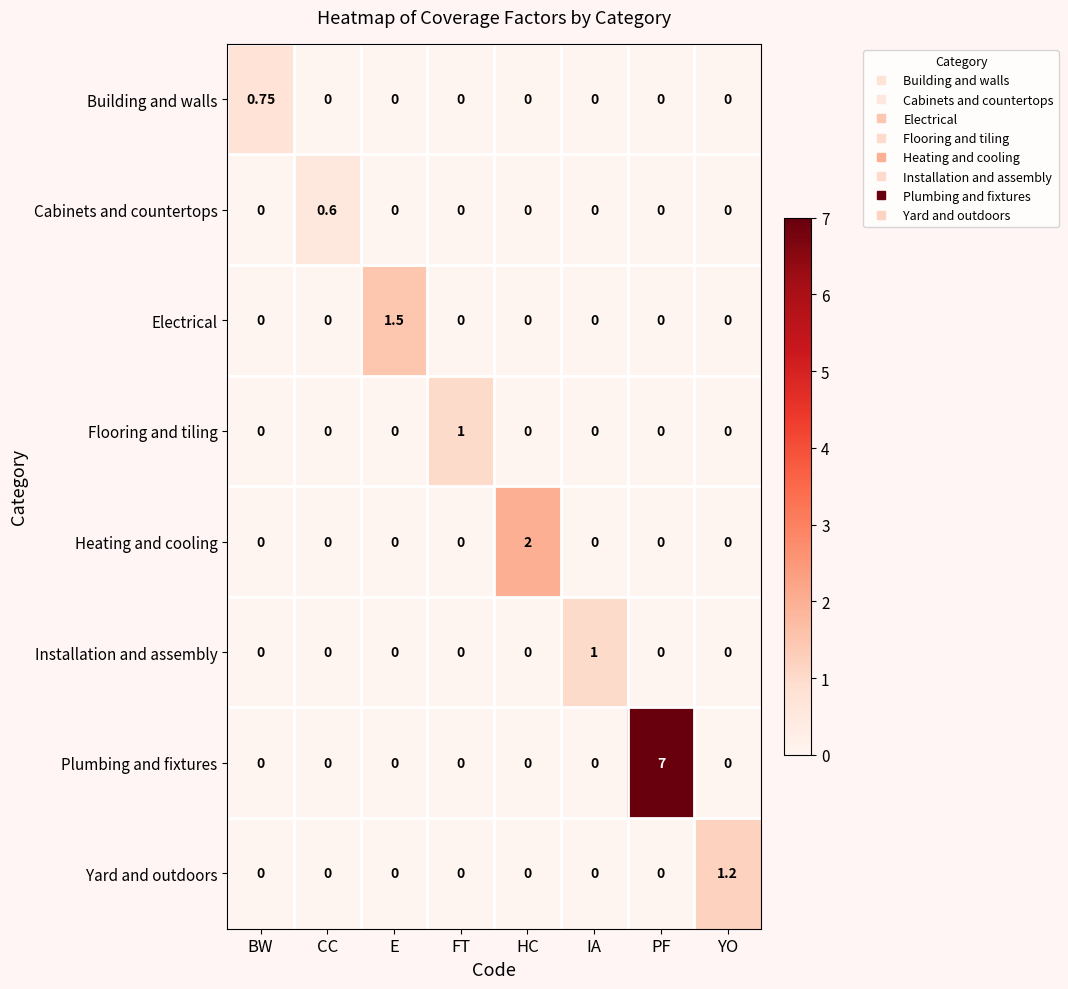

Which series has the largest total across all categories?

Plumbing and fixtures